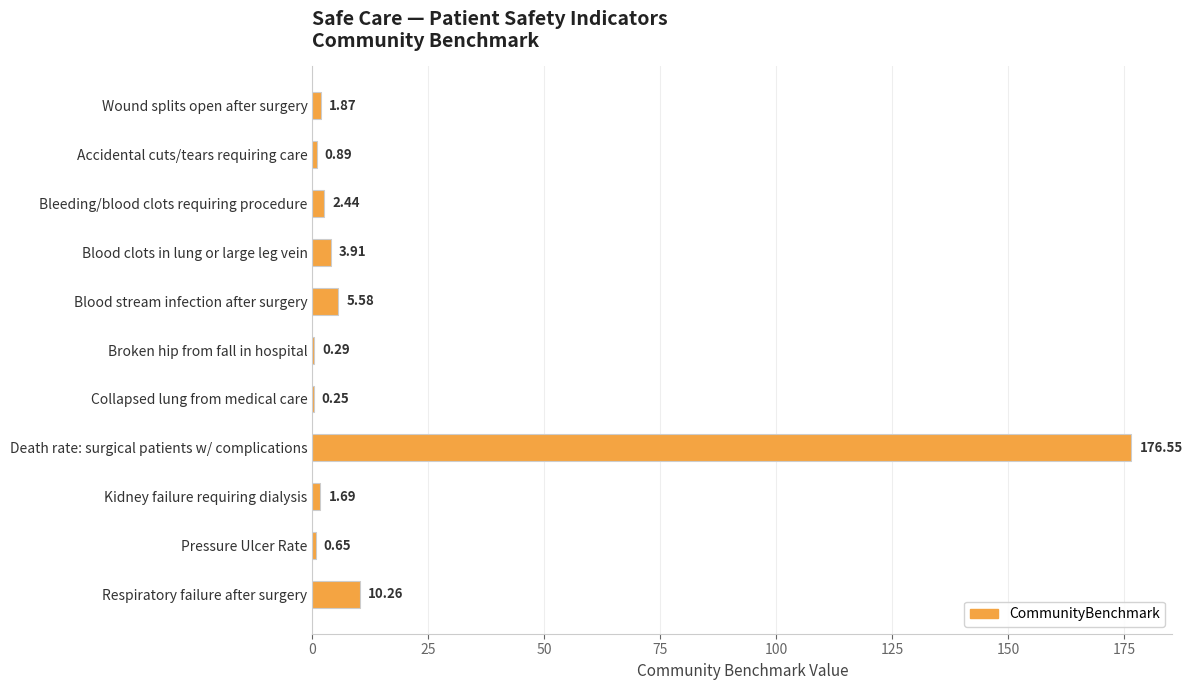

What is the change in value from Blood stream infection after surgery to Pressure Ulcer Rate?

-4.9